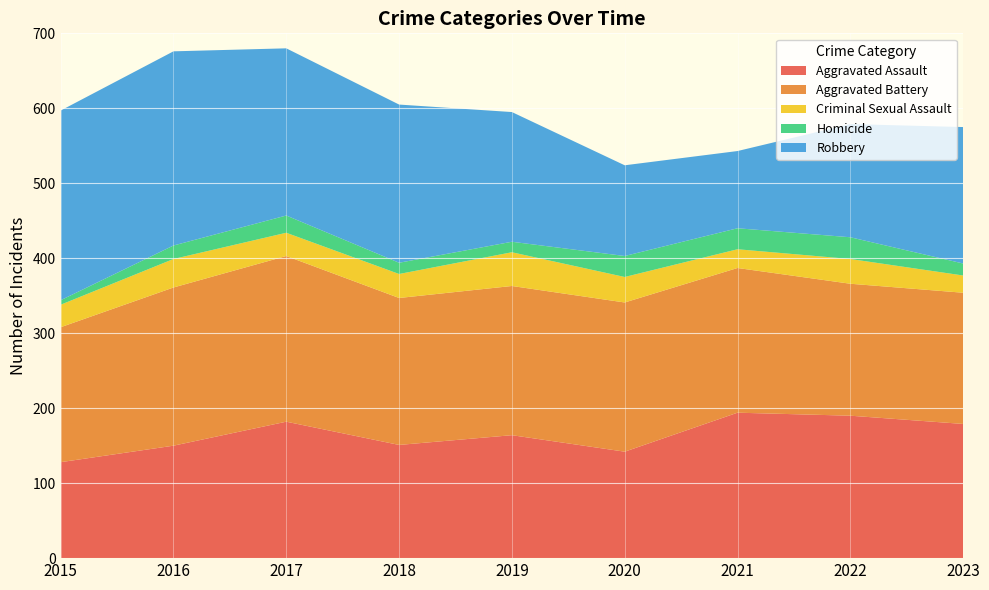

Reading right to left, transcribe all the data shown in this chart.

Aggravated Assault: 179	190	194	142	164	151	182	150	128
Aggravated Battery: 175	176	193	199	199	196	221	211	180
Criminal Sexual Assault: 23	33	25	34	45	32	31	38	30
Homicide: 16	29	28	28	14	15	23	18	6
Robbery: 182	151	103	121	173	211	223	259	253